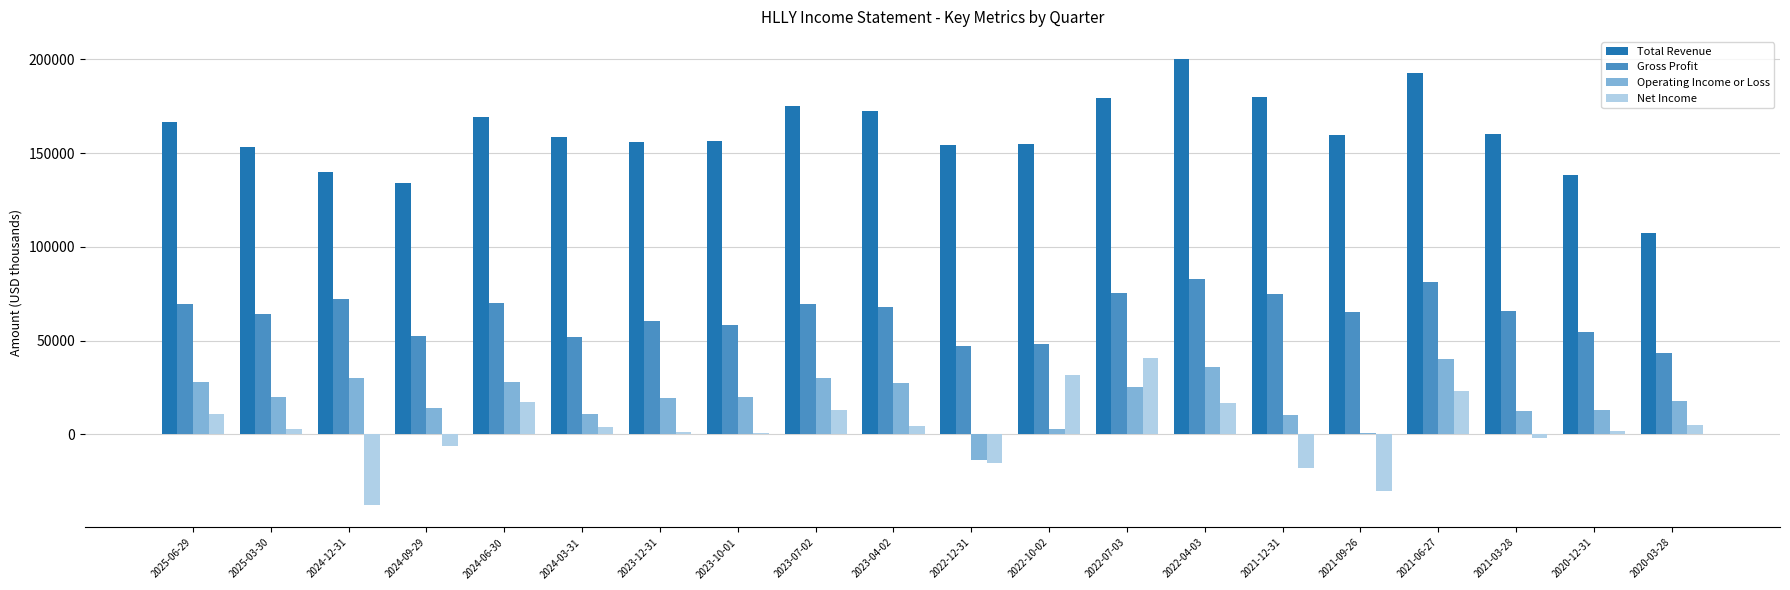

The Operating Income or Loss series shows 13000 at 2020-12-31. True or false?

True